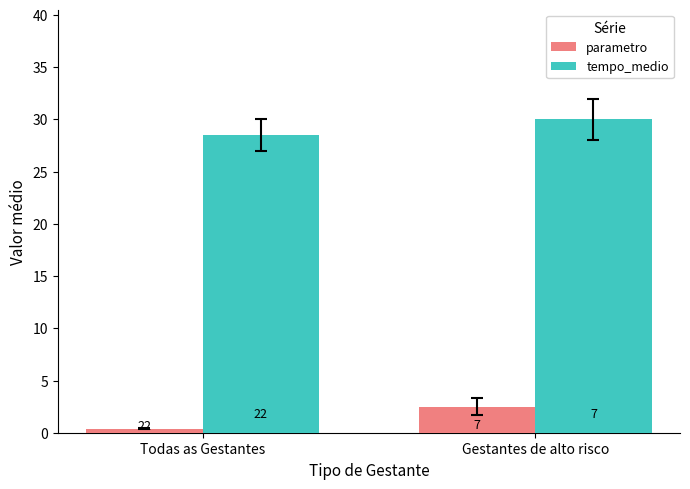

How many bars are there in total?

4